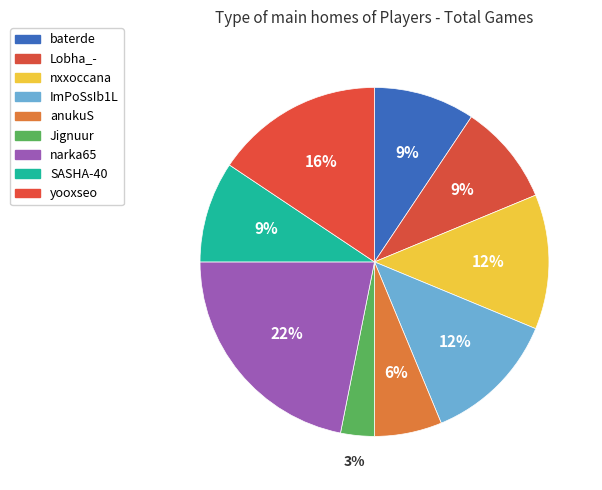

What percentage is NOT represented by yooxseo?

84.4%